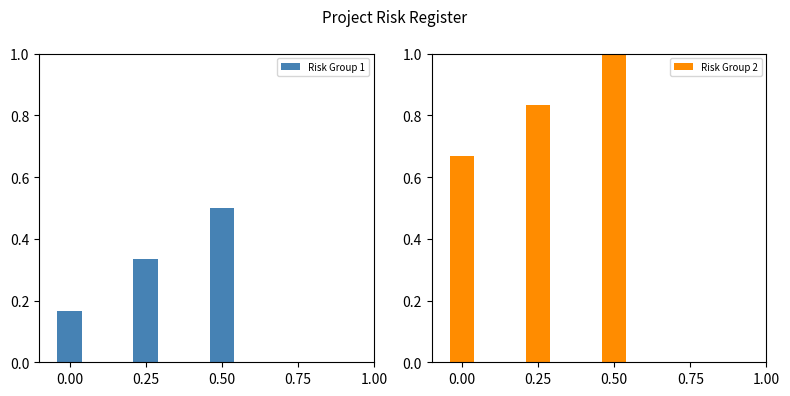

At 0.50, list the series in order from smallest to largest.

Risk Group 1, Risk Group 2